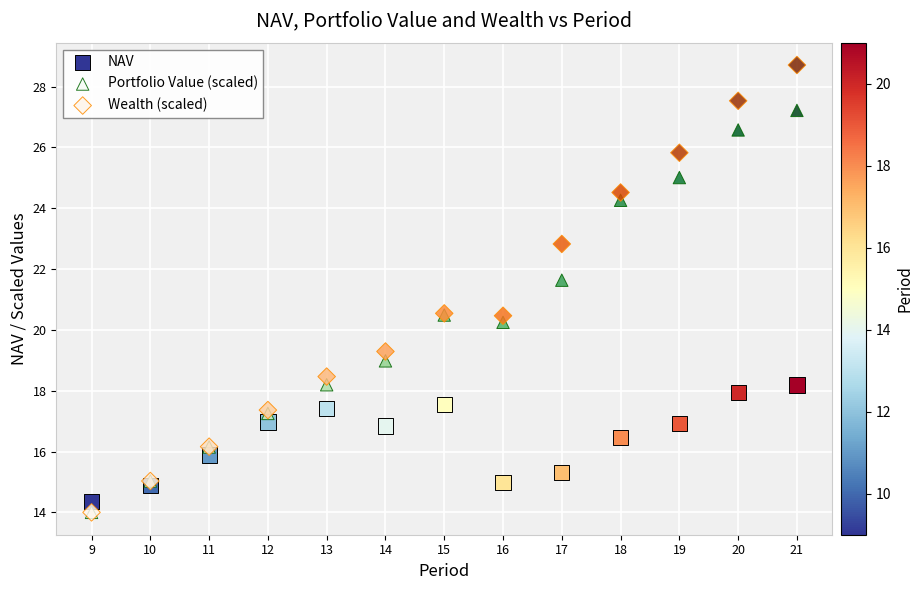

In the Portfolio Value (scaled) series, what Y value is closest to 20?

20.2